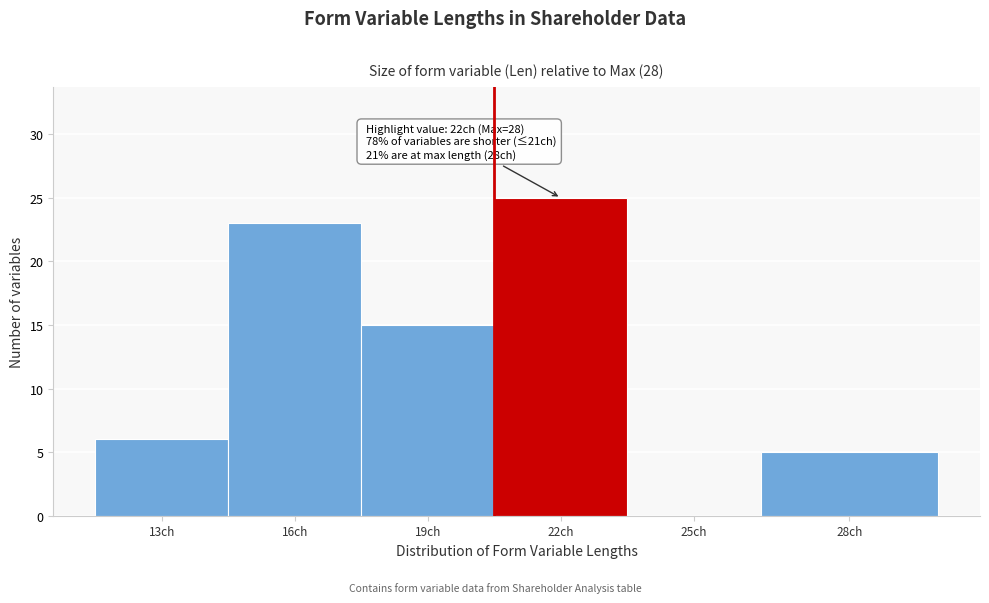

Reading left to right, transcribe all the data shown in this chart.

13ch=6	16ch=23	19ch=15	22ch=25	25ch=0	28ch=5